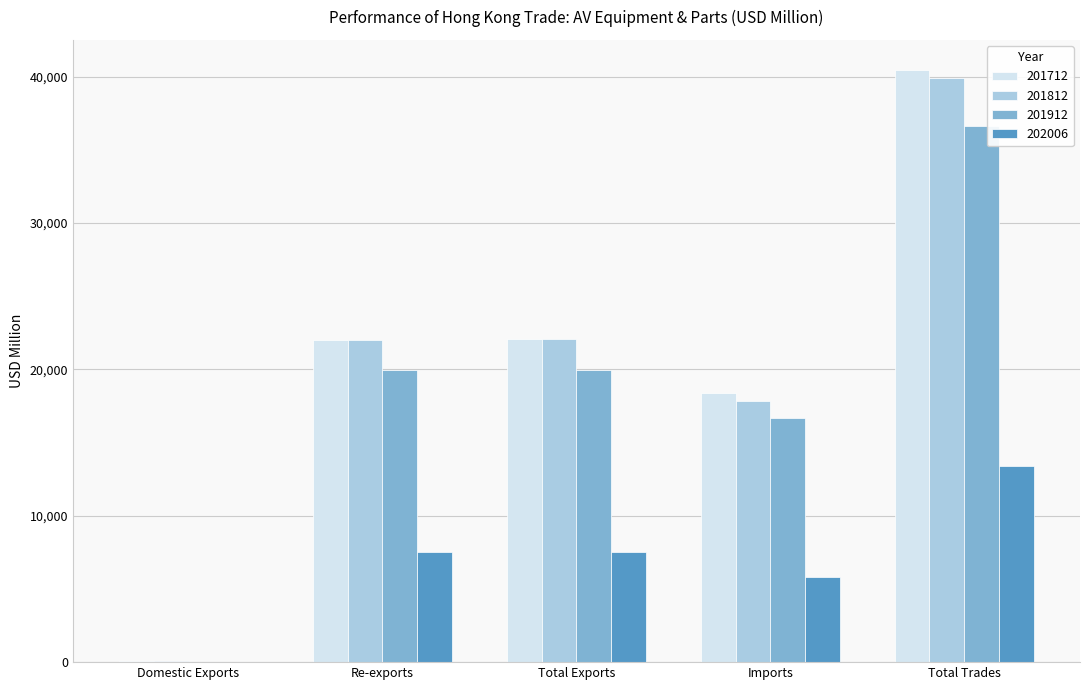

How many distinct data groups are displayed?

4